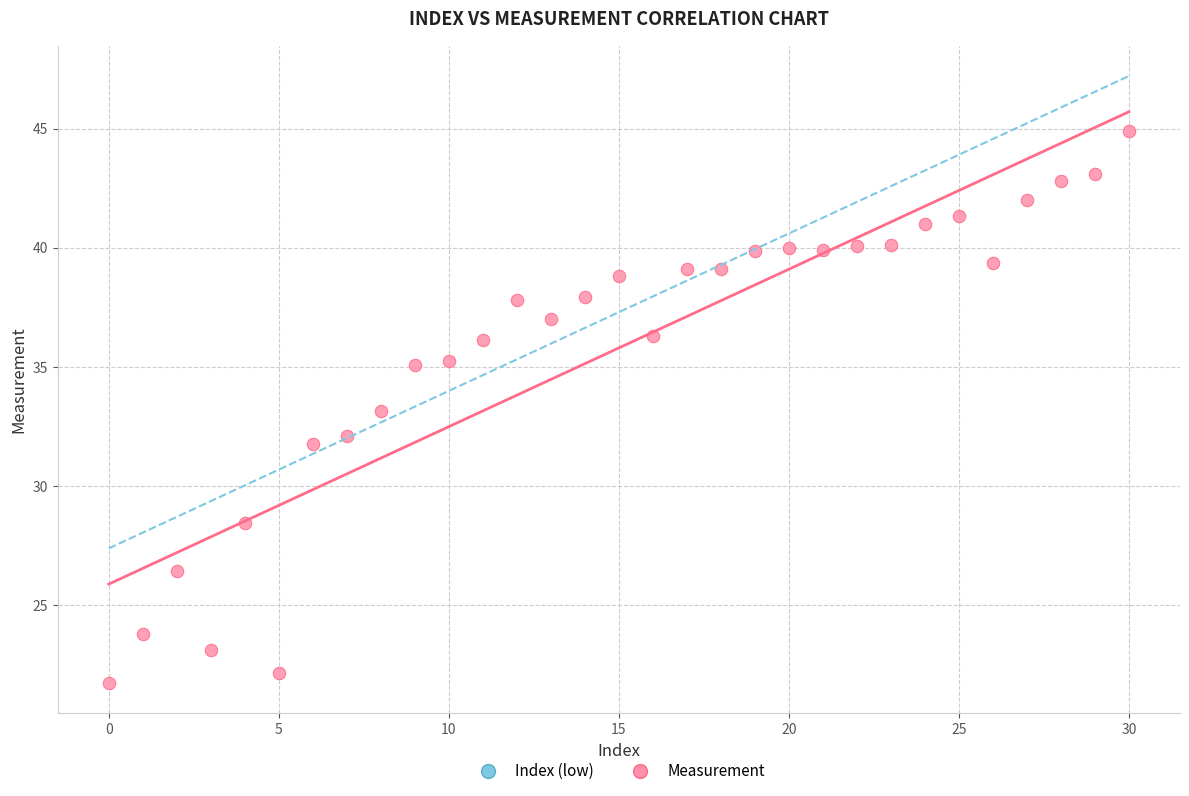

How many points are shown in the scatter plot?

31